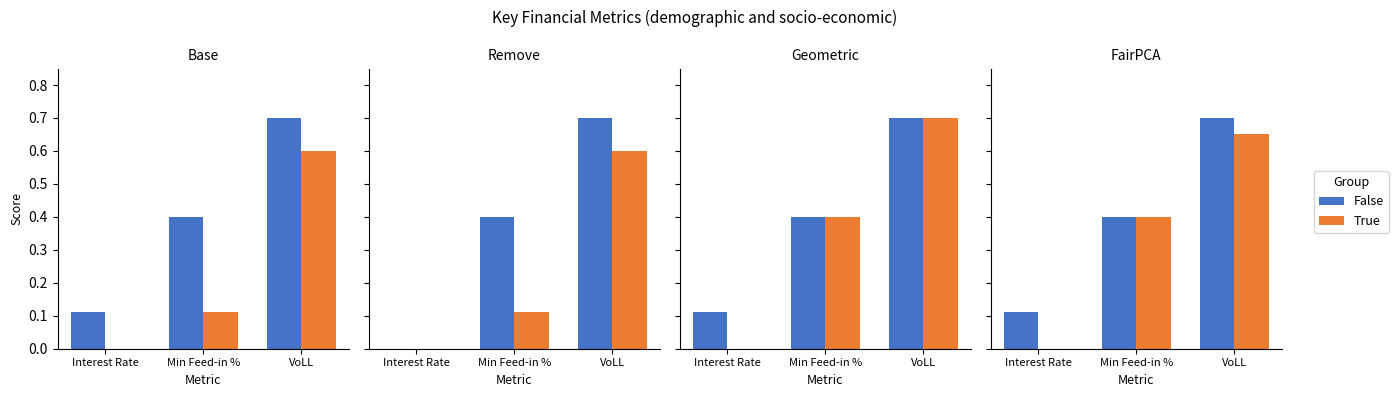

The True series shows 0.1 at Min Feed-in %. True or false?

False